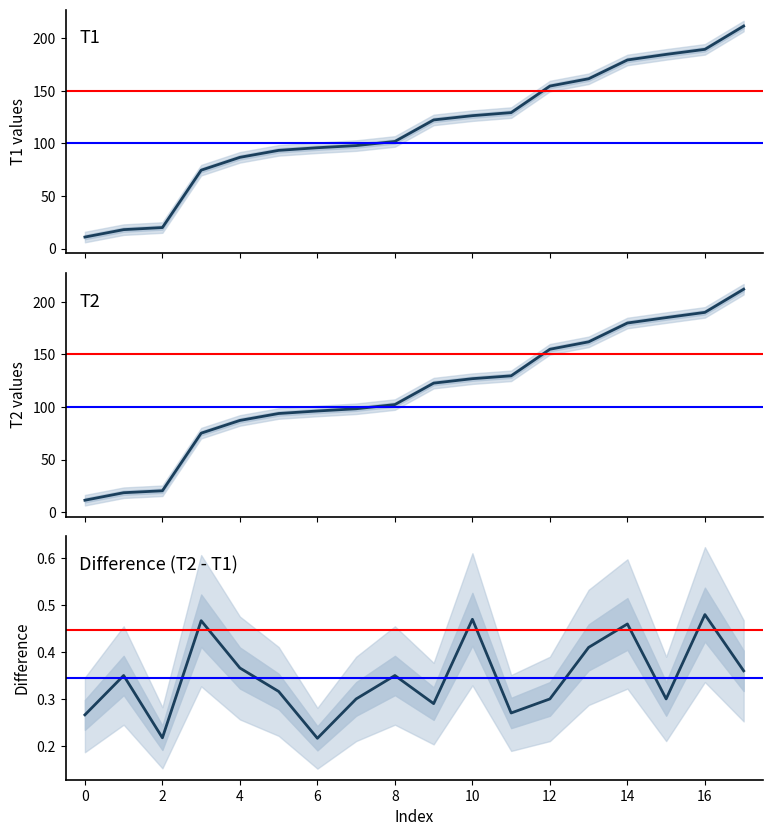

True or false: T1 and T2 intersect in this chart.

False